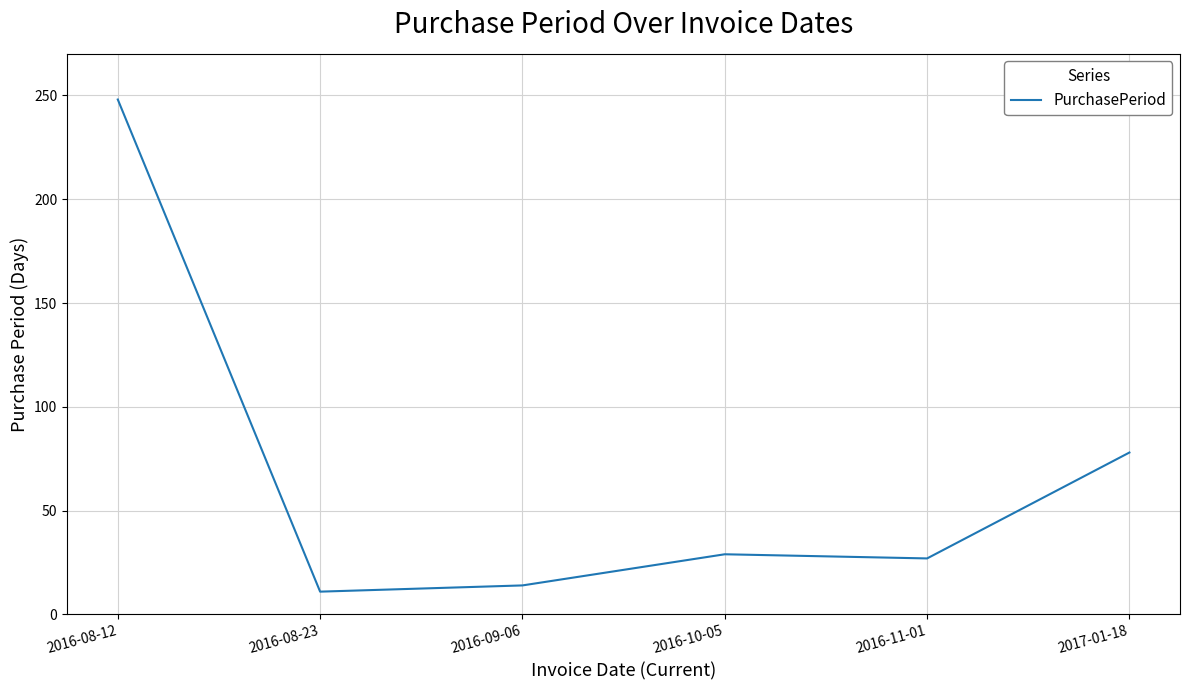

What position from the left is 2016-08-23?

2